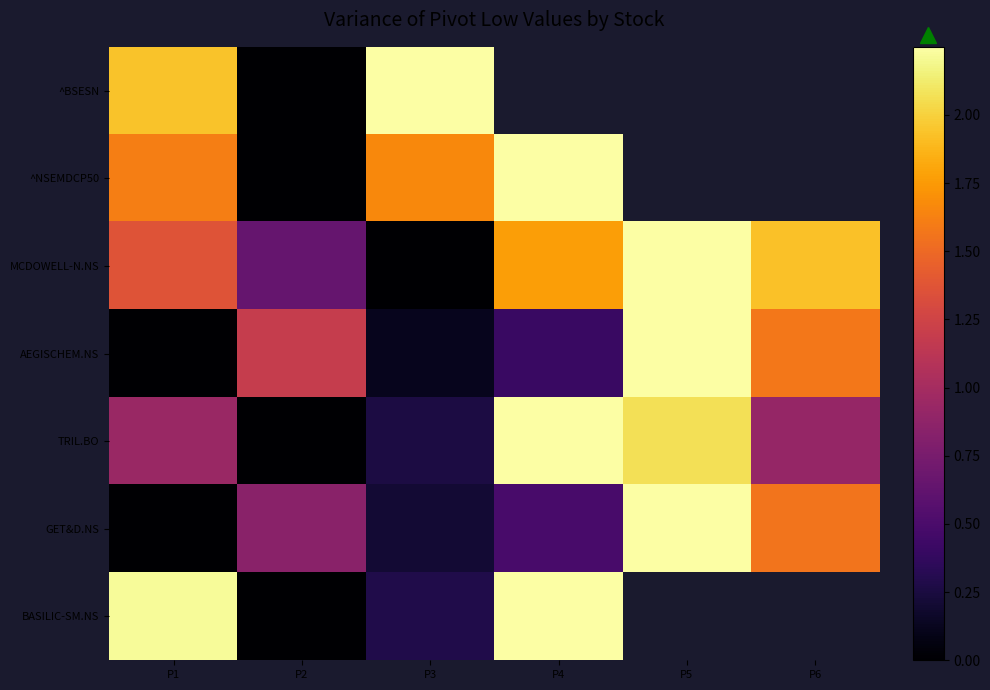

How many values in BASILIC-SM.NS are above zero?

3